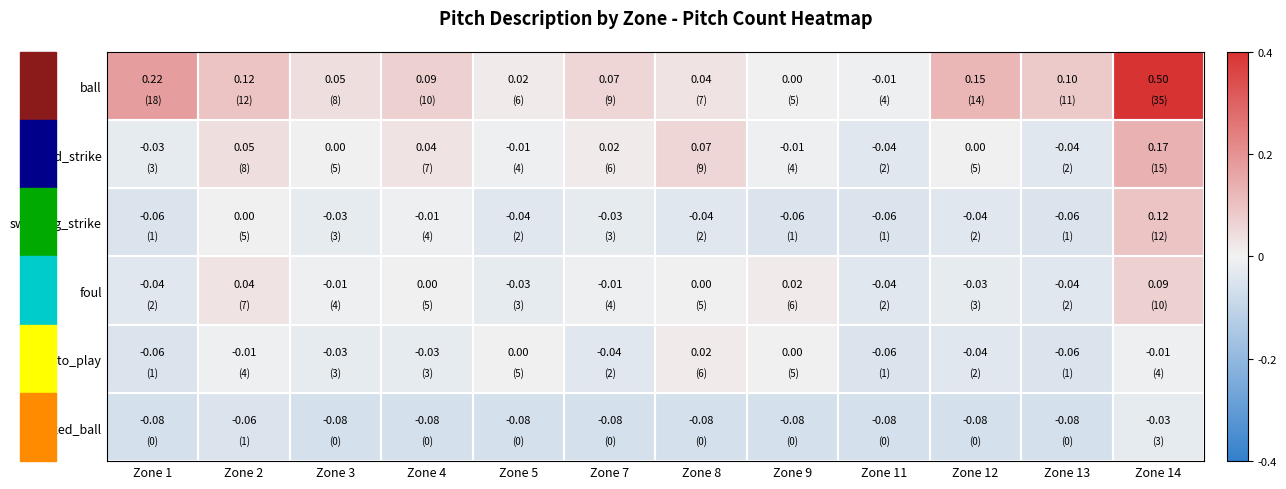

Which series has the largest range (max minus min)?

ball